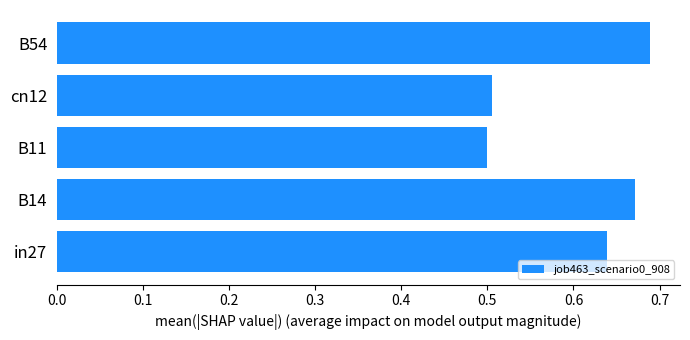

At which category does the chart reach its minimum across all series?

B11